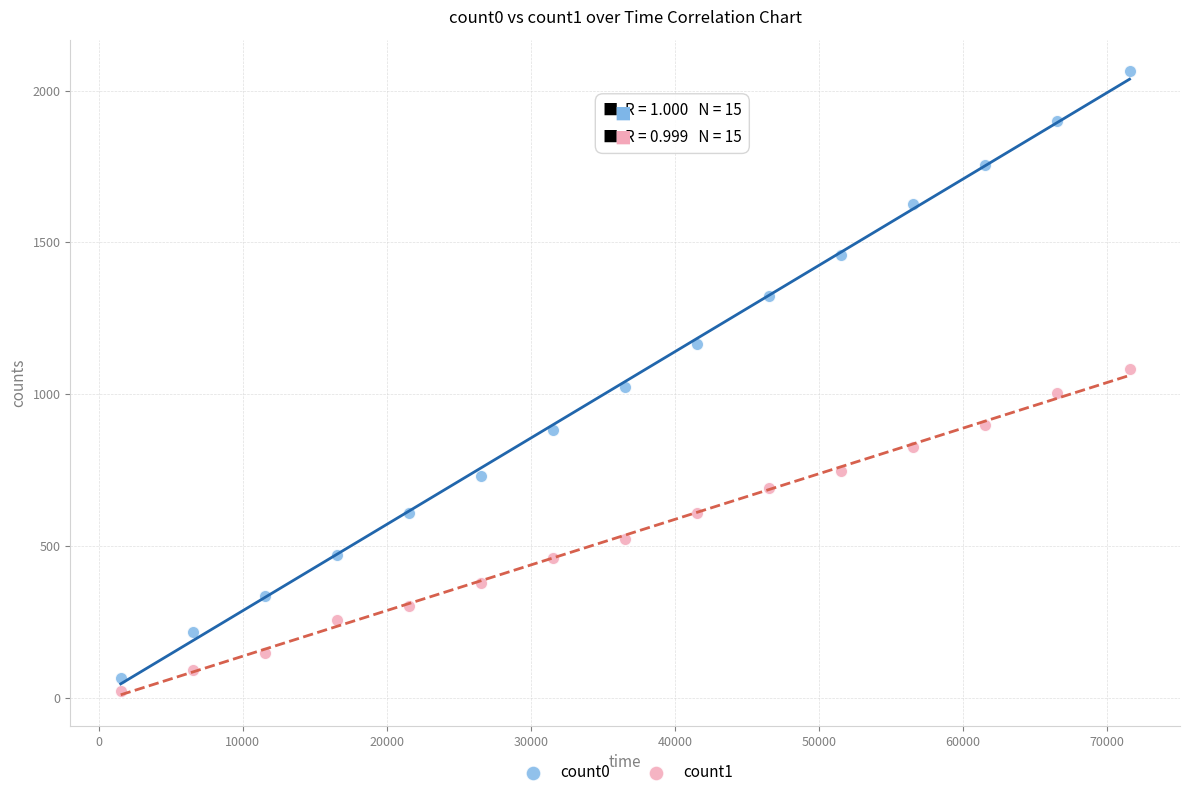

Which series contains the lowest Y value?

count1